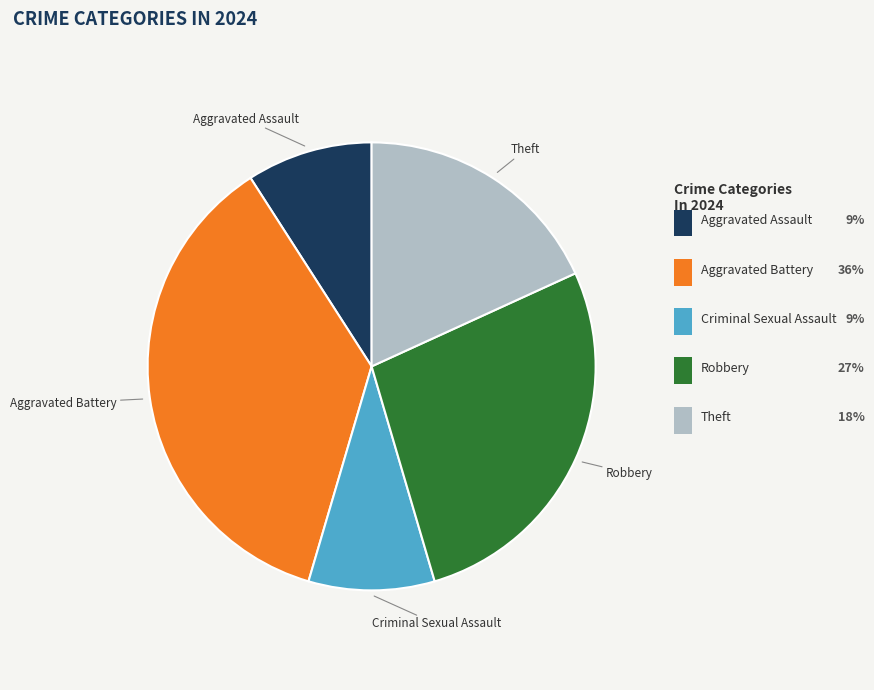

Is there a majority slice in this chart?

No